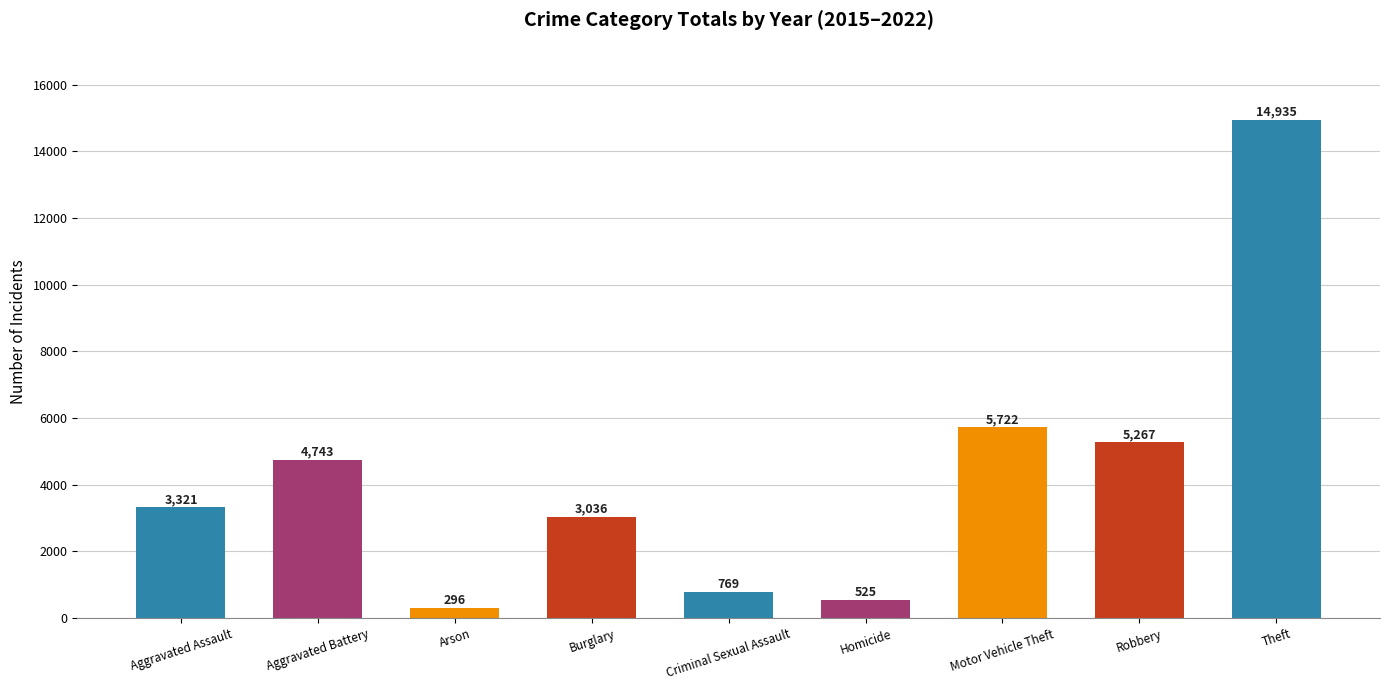

Rank the categories by value from highest to lowest.

Theft, Motor Vehicle Theft, Robbery, Aggravated Battery, Aggravated Assault, Burglary, Criminal Sexual Assault, Homicide, Arson